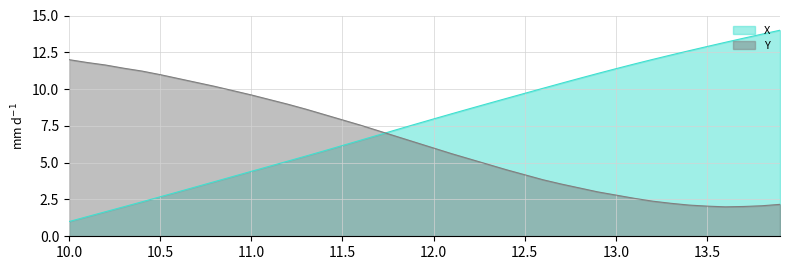

How many lines are shown in the chart?

2